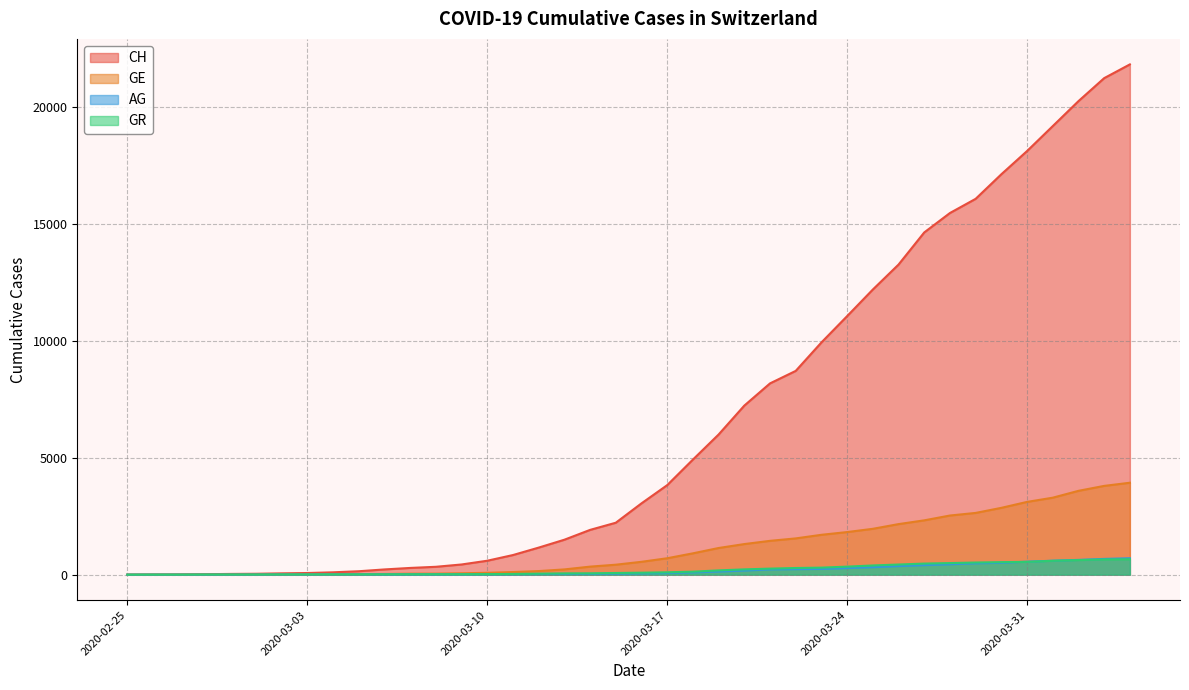

Reading left to right, what are all the values shown in this chart?

CH: 2020-02-25=0	2020-02-26=5	2020-02-27=9	2020-02-28=19	2020-02-29=31	2020-03-01=38	2020-03-02=56	2020-03-03=70	2020-03-04=100	2020-03-05=146	2020-03-06=223	2020-03-07=287	2020-03-08=336	2020-03-09=435	2020-03-10=595	2020-03-11=838	2020-03-12=1156	2020-03-13=1493	2020-03-14=1913	2020-03-15=2219	2020-03-16=3047	2020-03-17=3825	2020-03-18=4917	2020-03-19=5989	2020-03-20=7224	2020-03-21=8173	2020-03-22=8707	2020-03-23=9923	2020-03-24=11048	2020-03-25=12184	2020-03-26=13251	2020-03-27=14624	2020-03-28=15454	2020-03-29=16060	2020-03-30=17110	2020-03-31=18102	2020-04-01=19168	2020-04-02=20235	2020-04-03=21217	2020-04-04=21804
GE: 2020-02-25=0	2020-02-26=1	2020-02-27=1	2020-02-28=4	2020-02-29=8	2020-03-01=9	2020-03-02=10	2020-03-03=13	2020-03-04=15	2020-03-05=20	2020-03-06=29	2020-03-07=42	2020-03-08=44	2020-03-09=59	2020-03-10=79	2020-03-11=112	2020-03-12=153	2020-03-13=224	2020-03-14=343	2020-03-15=425	2020-03-16=549	2020-03-17=701	2020-03-18=911	2020-03-19=1139	2020-03-20=1307	2020-03-21=1445	2020-03-22=1549	2020-03-23=1703	2020-03-24=1820	2020-03-25=1959	2020-03-26=2160	2020-03-27=2321	2020-03-28=2527	2020-03-29=2638	2020-03-30=2855	2020-03-31=3109	2020-04-01=3289	2020-04-02=3582	2020-04-03=3793	2020-04-04=3928
AG: 2020-02-25=0	2020-02-26=1	2020-02-27=1	2020-02-28=1	2020-02-29=3	2020-03-01=4	2020-03-02=7	2020-03-03=7	2020-03-04=10	2020-03-05=11	2020-03-06=12	2020-03-07=14	2020-03-08=14	2020-03-09=15	2020-03-10=18	2020-03-11=20	2020-03-12=27	2020-03-13=30	2020-03-14=33	2020-03-15=43	2020-03-16=56	2020-03-17=69	2020-03-18=96	2020-03-19=134	2020-03-20=175	2020-03-21=223	2020-03-22=235	2020-03-23=245	2020-03-24=283	2020-03-25=318	2020-03-26=367	2020-03-27=407	2020-03-28=444	2020-03-29=485	2020-03-30=506	2020-03-31=554	2020-04-01=596	2020-04-02=631	2020-04-03=673	2020-04-04=702
GR: 2020-02-25=0	2020-02-26=2	2020-02-27=2	2020-02-28=6	2020-02-29=6	2020-03-01=6	2020-03-02=9	2020-03-03=9	2020-03-04=12	2020-03-05=14	2020-03-06=16	2020-03-07=17	2020-03-08=18	2020-03-09=18	2020-03-10=22	2020-03-11=31	2020-03-12=43	2020-03-13=53	2020-03-14=56	2020-03-15=71	2020-03-16=84	2020-03-17=101	2020-03-18=128	2020-03-19=182	2020-03-20=226	2020-03-21=258	2020-03-22=284	2020-03-23=300	2020-03-24=343	2020-03-25=393	2020-03-26=433	2020-03-27=474	2020-03-28=495	2020-03-29=519	2020-03-30=535	2020-03-31=547	2020-04-01=592	2020-04-02=622	2020-04-03=649	2020-04-04=657